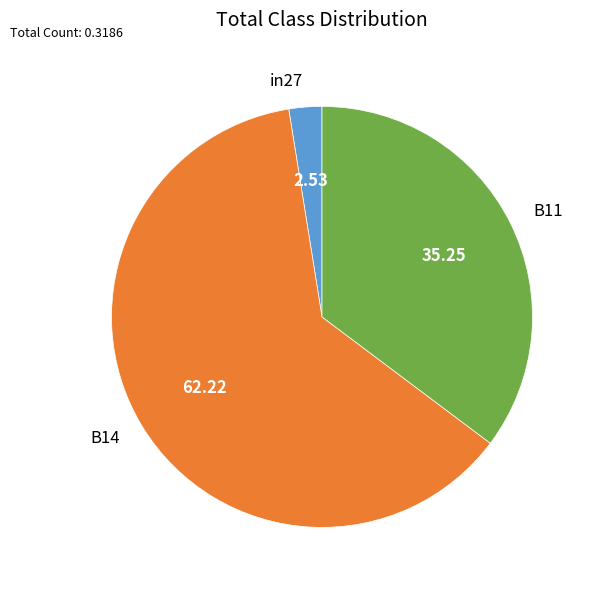

Does any single category account for the majority?

Yes